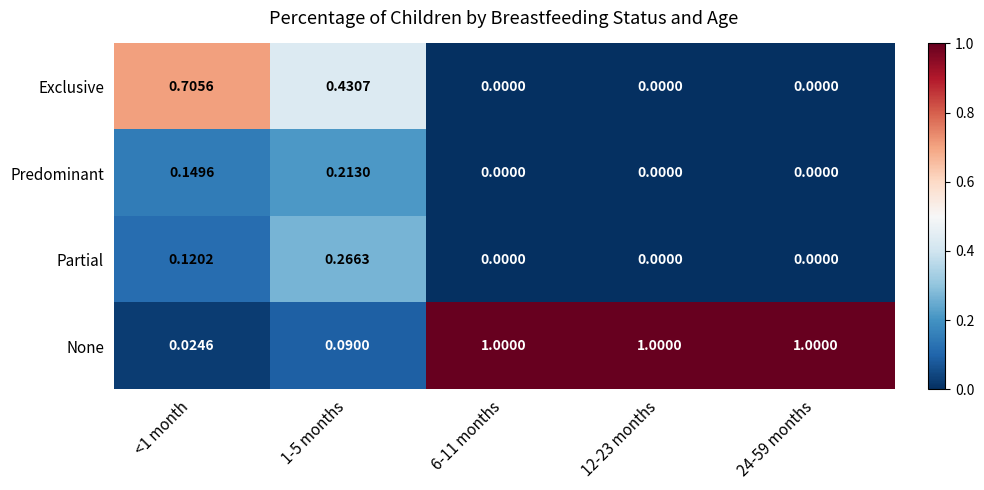

Which series has the largest total across all categories?

None